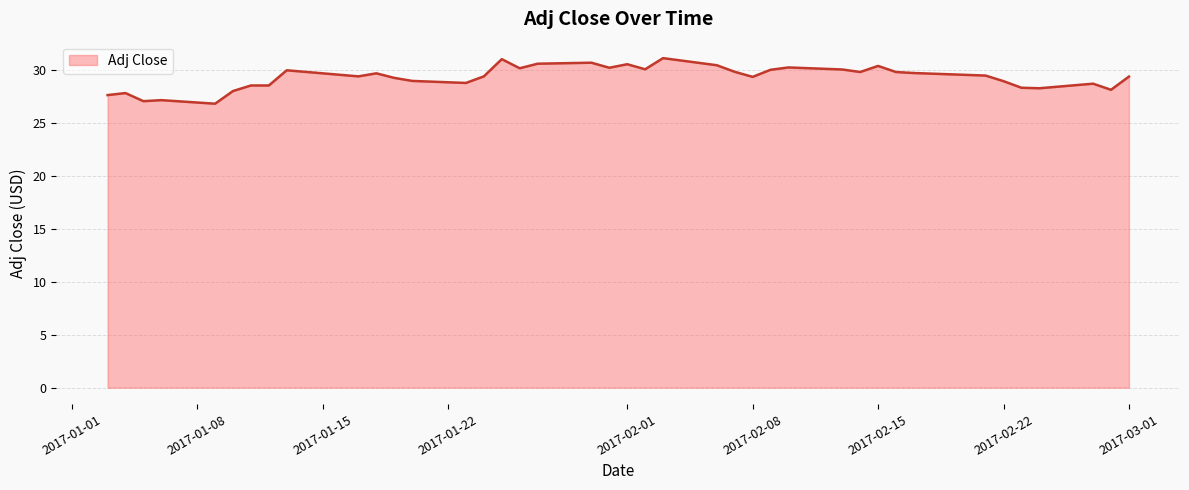

What is the minimum value shown in the chart?

26.8